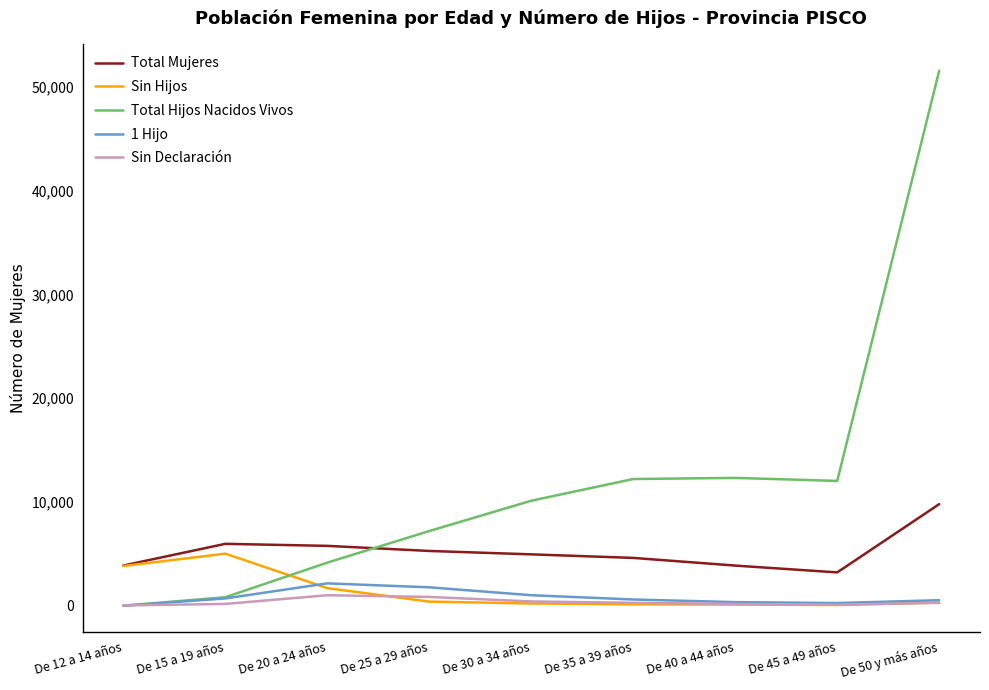

What is the spread (max minus min) of values at De 30 a 34 años?

9897